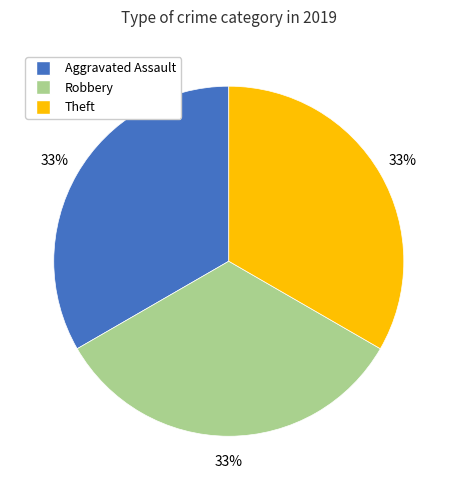

To the nearest percent, what is the average slice percentage?

33%